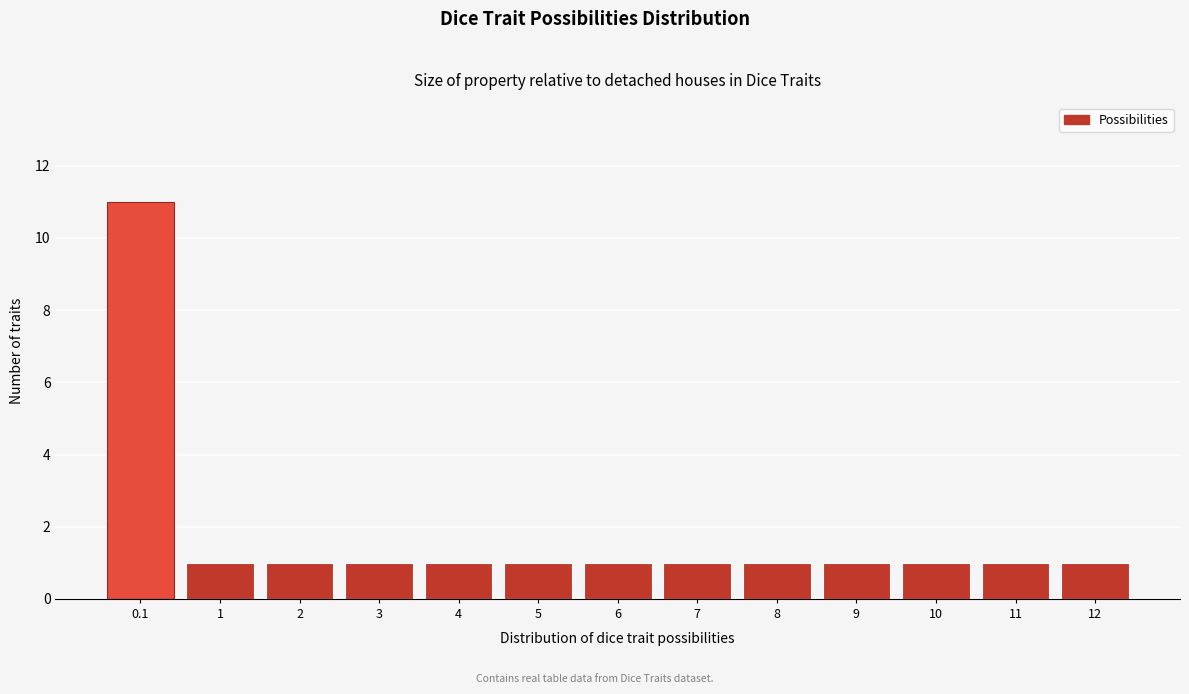

Reading left to right, transcribe all the data shown in this chart.

0.1=11	1=1	2=1	3=1	4=1	5=1	6=1	7=1	8=1	9=1	10=1	11=1	12=1